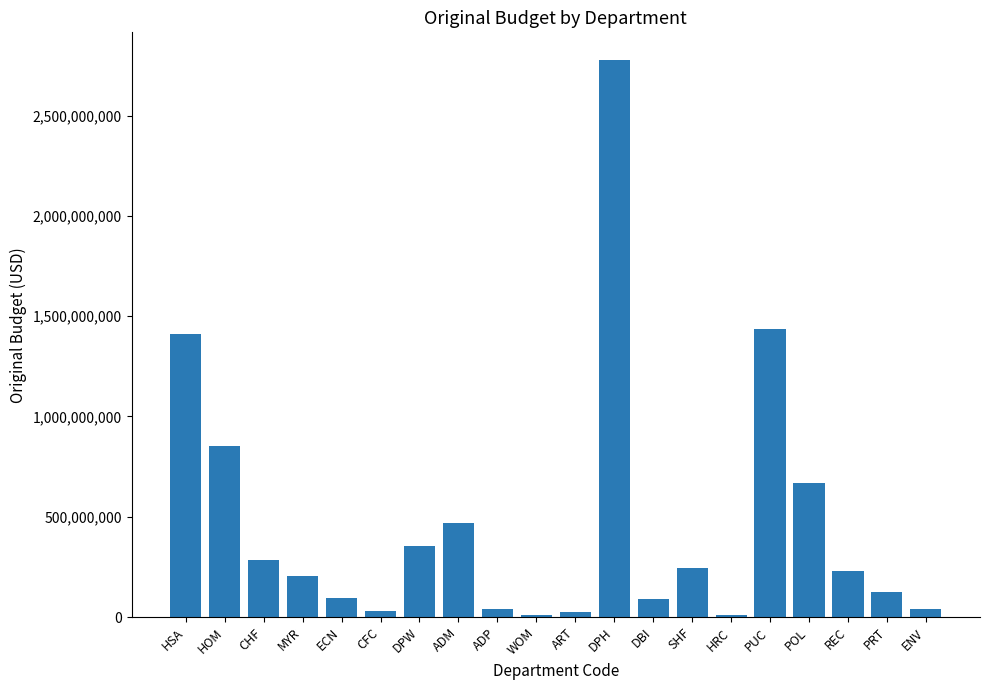

How many values are below 231586029?

10